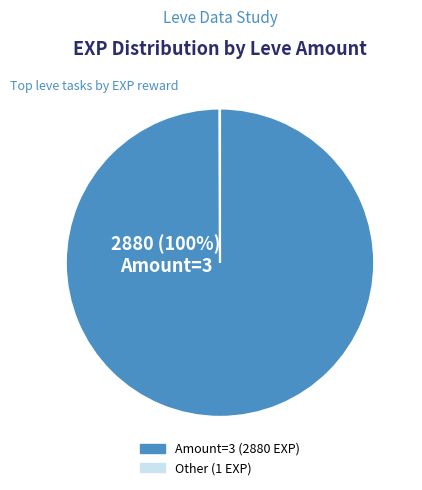

To the nearest percent, what is the average slice percentage?

50%